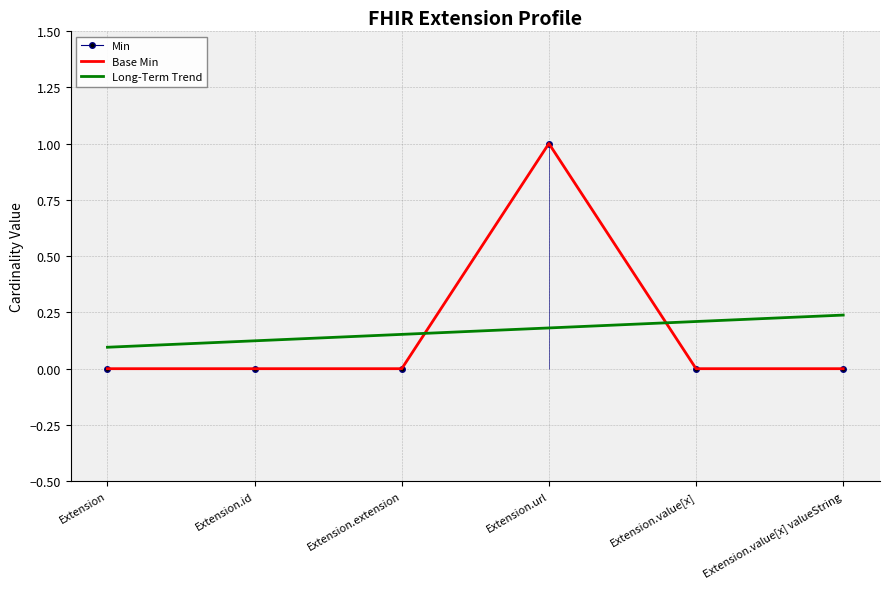

True or false: Min and Base Min cross at least once.

False